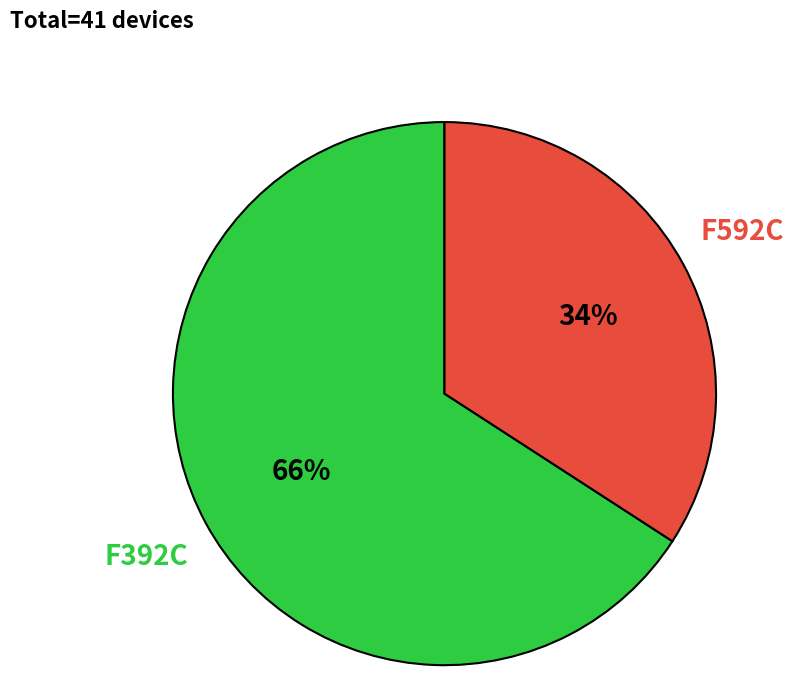

Do F592C and F392C together represent more than half of the pie?

Yes